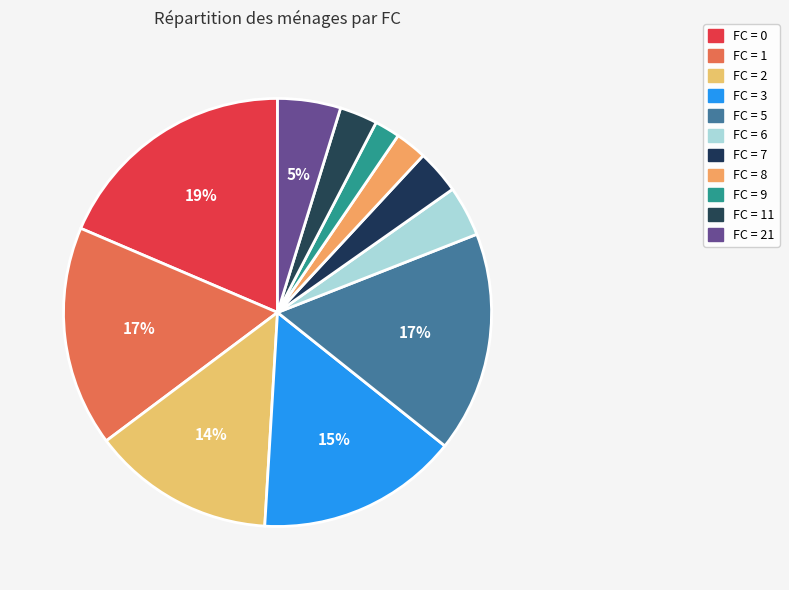

Count the number of slices in the pie.

11